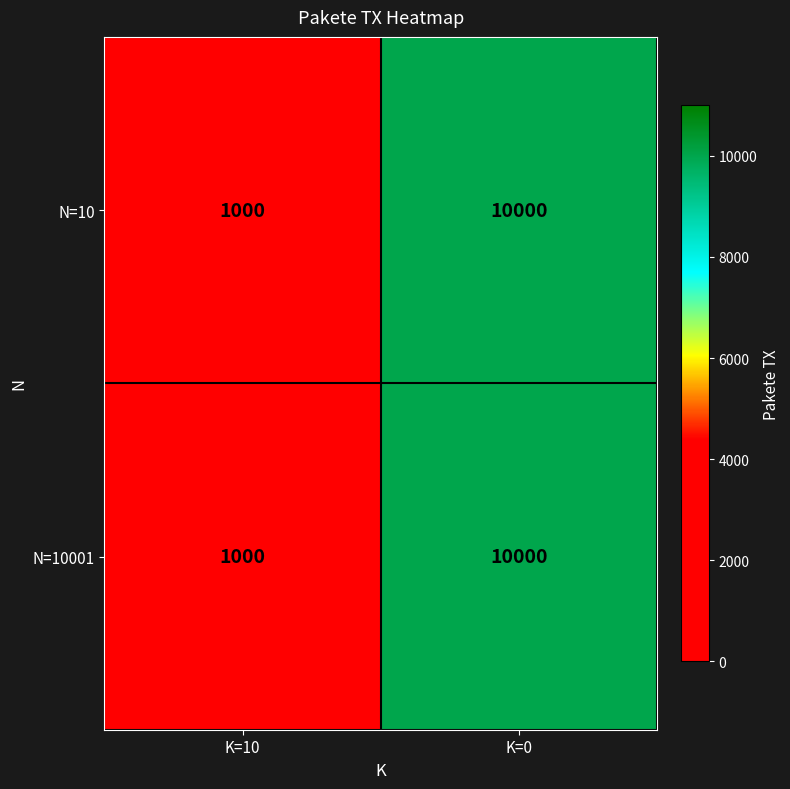

What value does the N=10001 series have at K=0, to the nearest 100?

10000